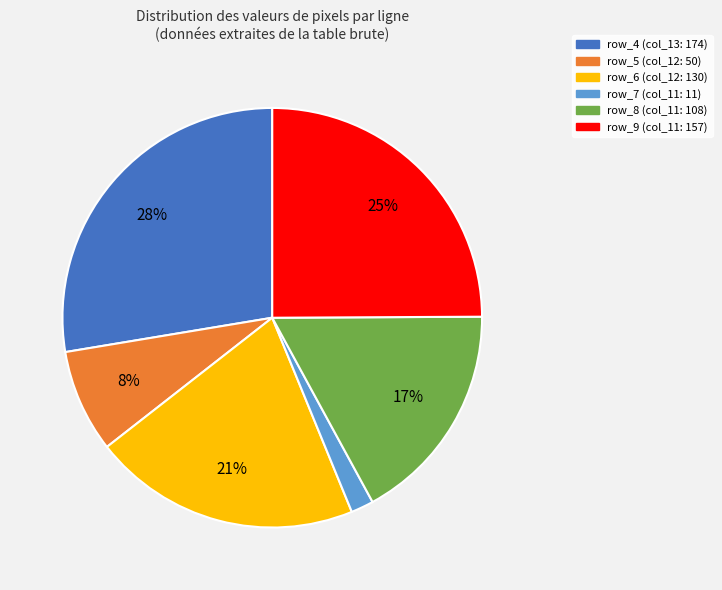

Which has a higher value, row_6 or row_8?

row_6